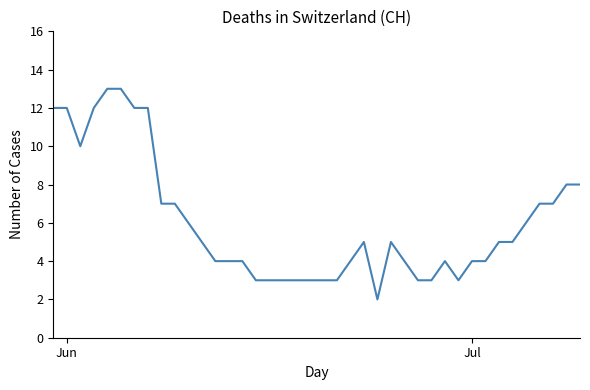

What is the sum of all values?

241